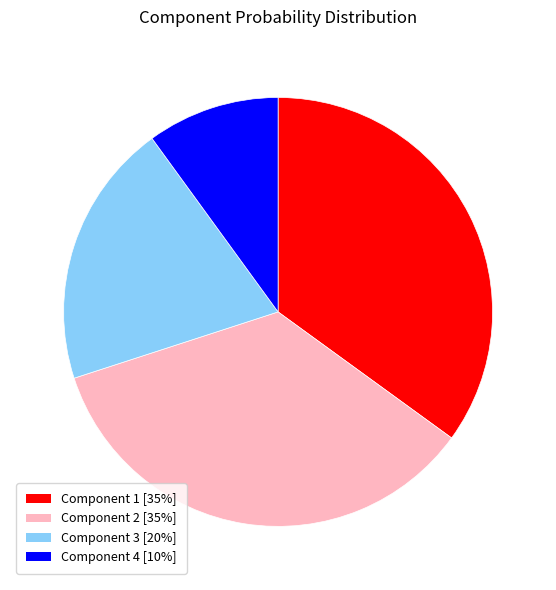

Is there a majority slice in this chart?

No